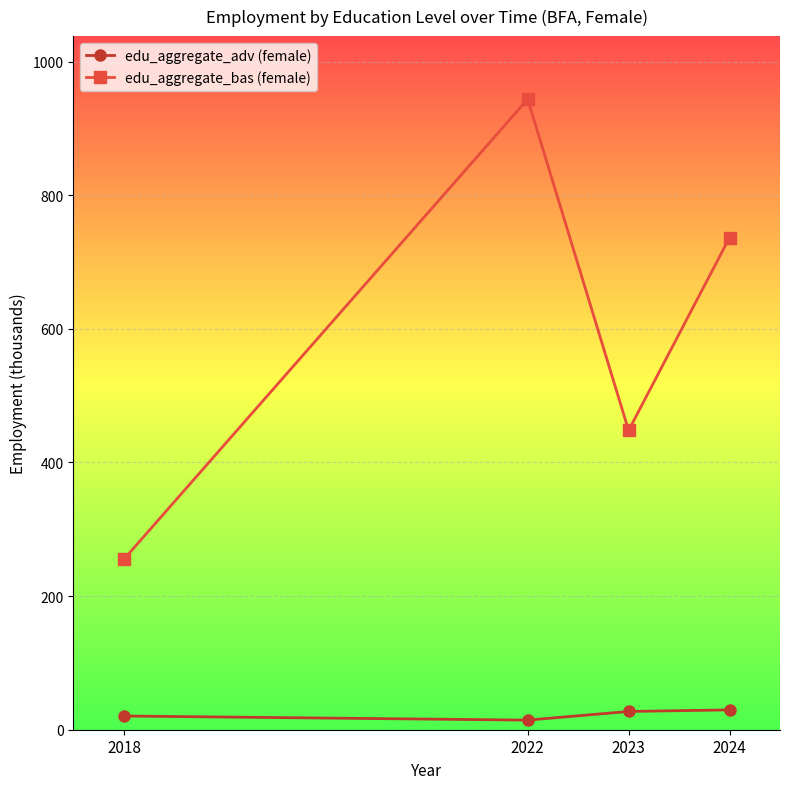

What is the greatest value displayed?

943.8